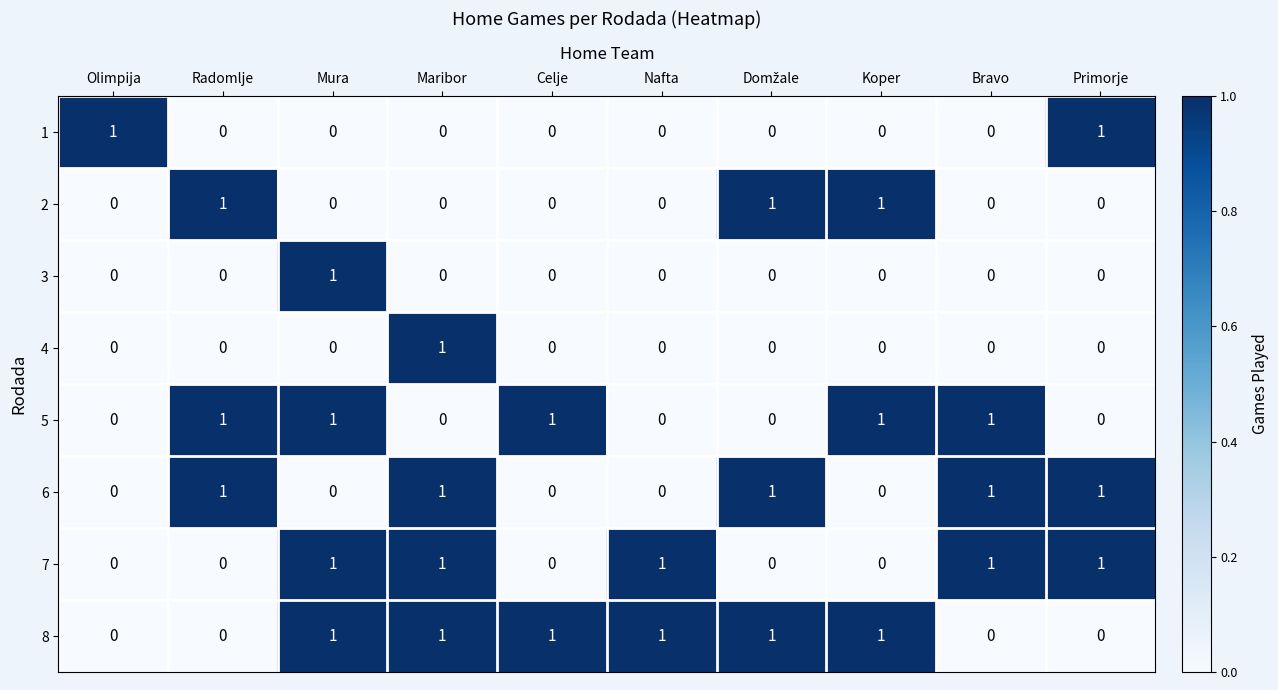

How many series are shown in this chart?

8